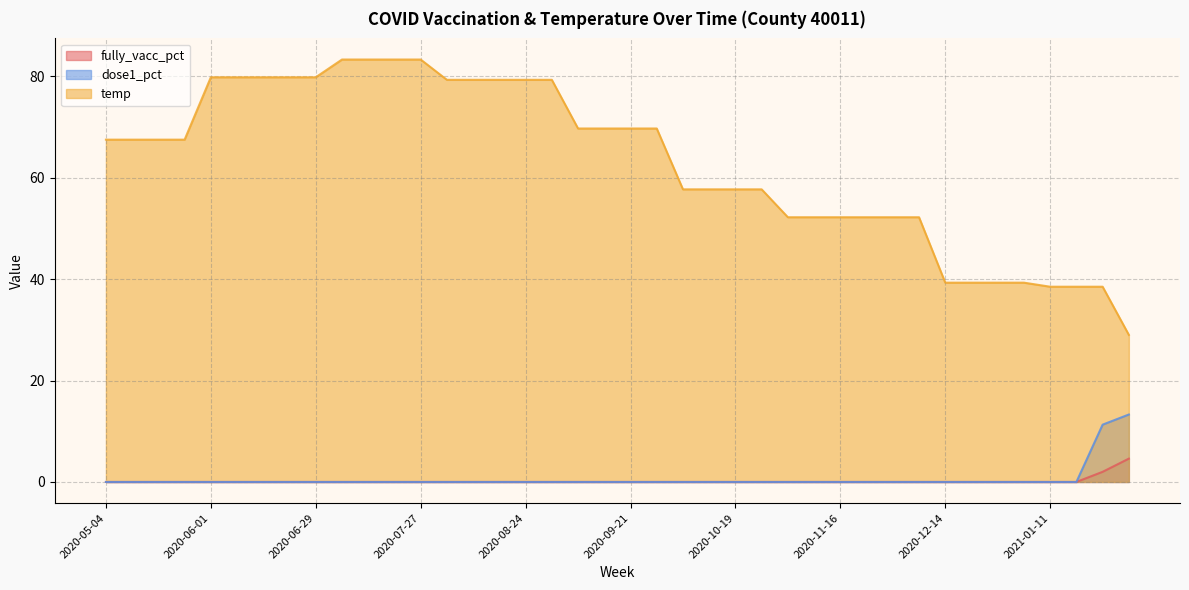

What is the highest value of the fully_vacc_pct series?

4.6